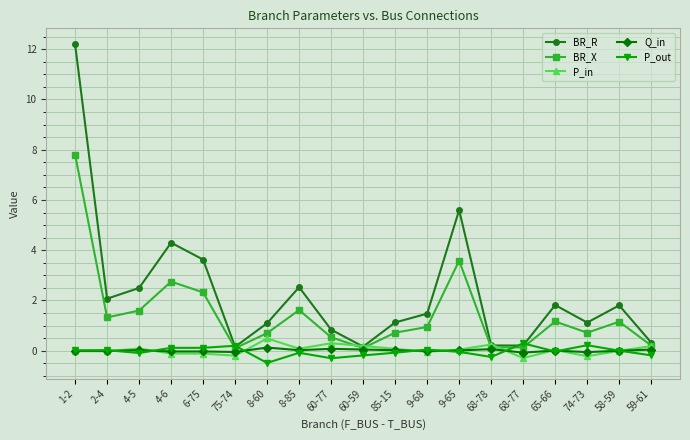

The value of P_out at 4-5 is -0.1. True or false?

True